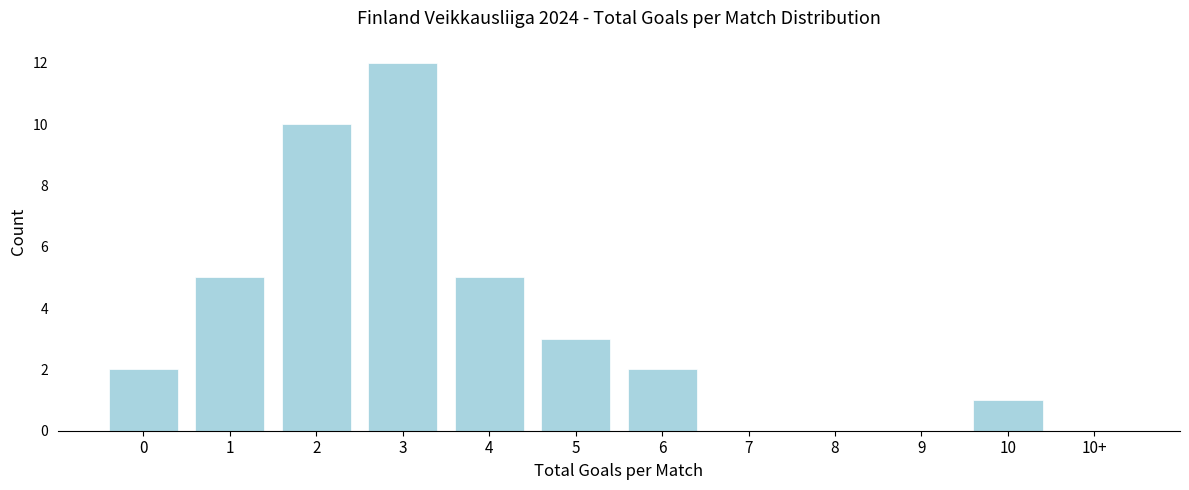

Reading left to right, transcribe all the data shown in this chart.

0=2	1=5	2=10	3=12	4=5	5=3	6=2	7=0	8=0	9=0	10=1	10+=0